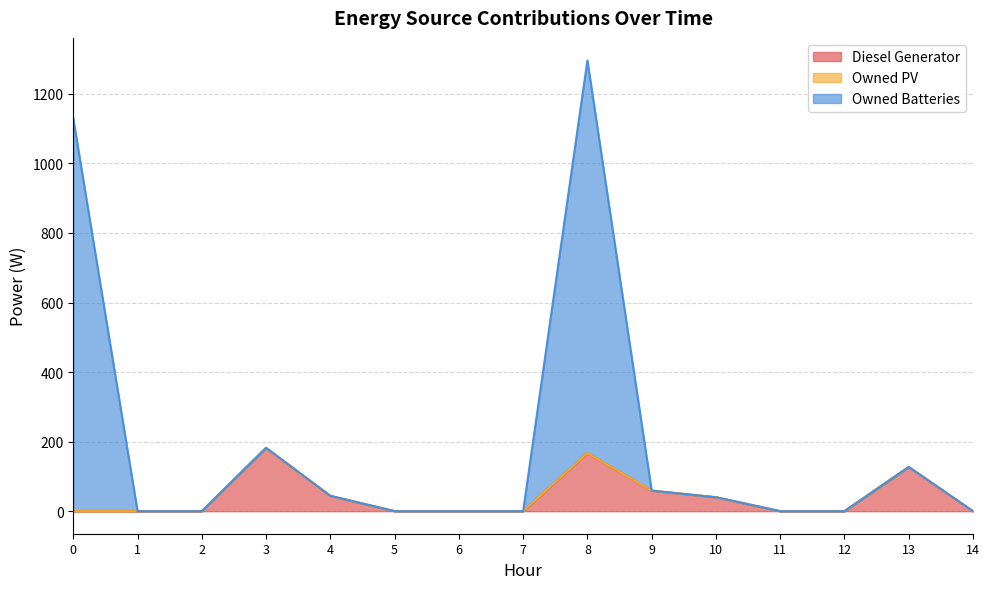

Between 7 and 10, which series saw the biggest shift?

Diesel Generator